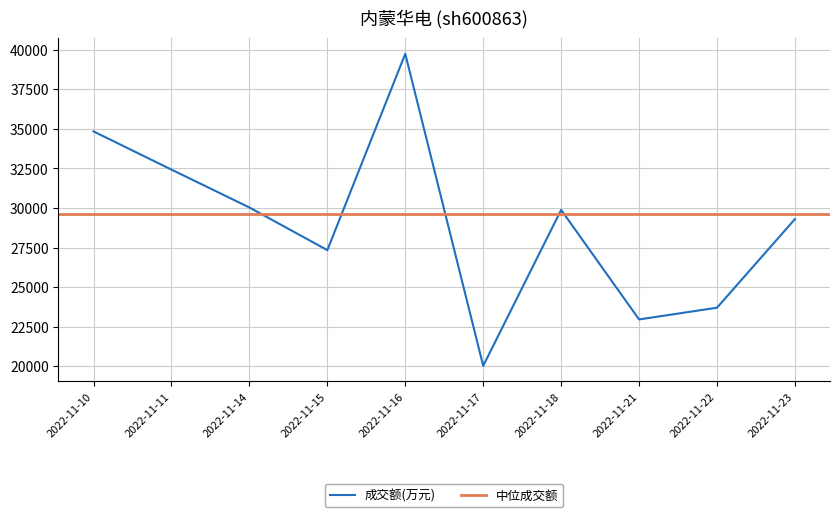

What is the minimum value shown in the chart?

20026